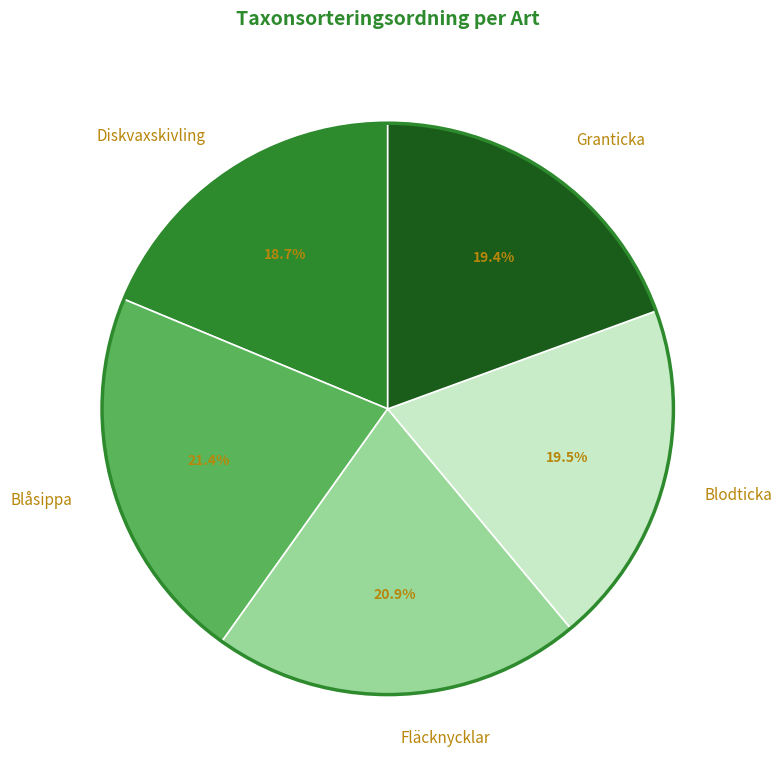

Approximately how many times larger is the value at Fläcknycklar compared to Blodticka?

1.1